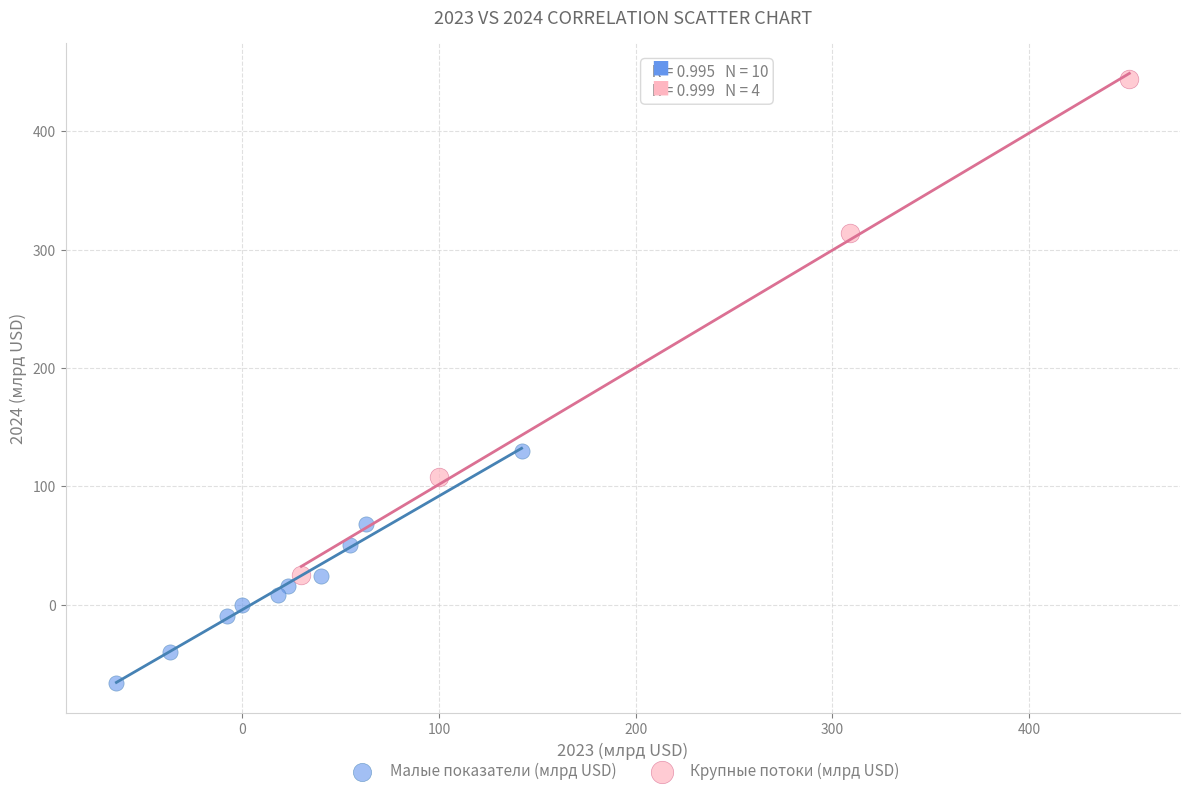

What are all the series names shown in the legend?

Малые показатели (млрд USD), Крупные потоки (млрд USD)